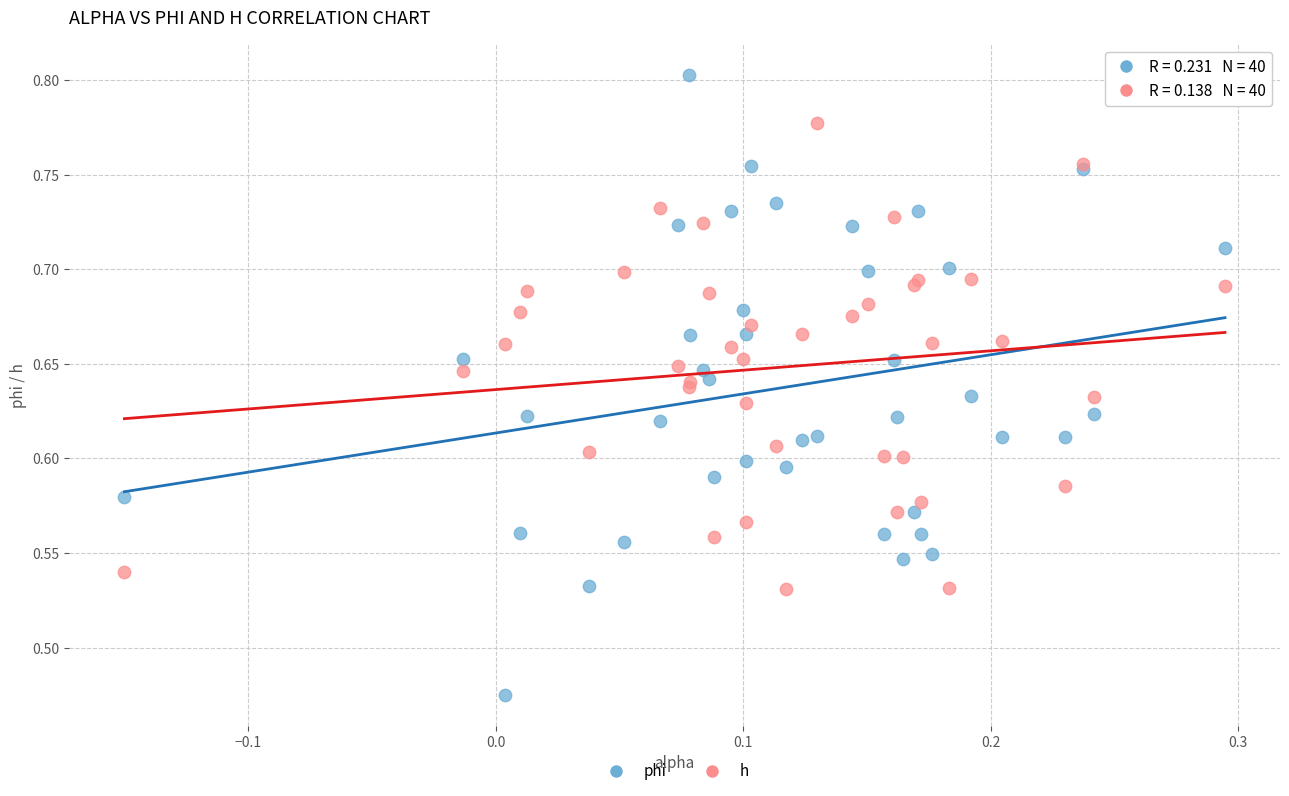

Which series contains the lowest Y value?

phi